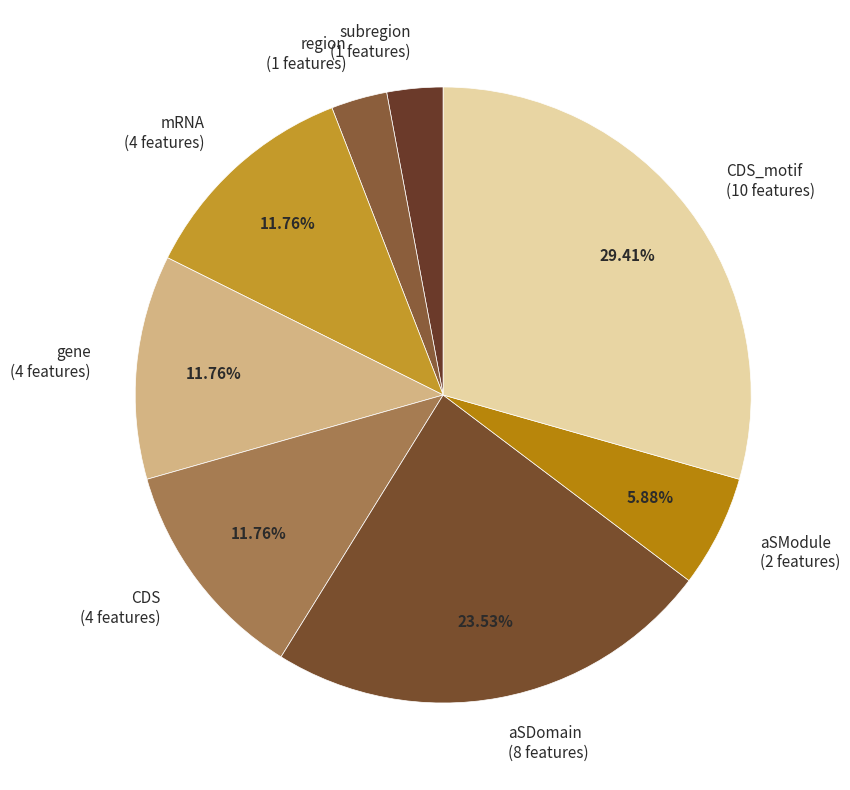

Which has a higher value, CDS (4 features) or aSModule (2 features)?

CDS (4 features)